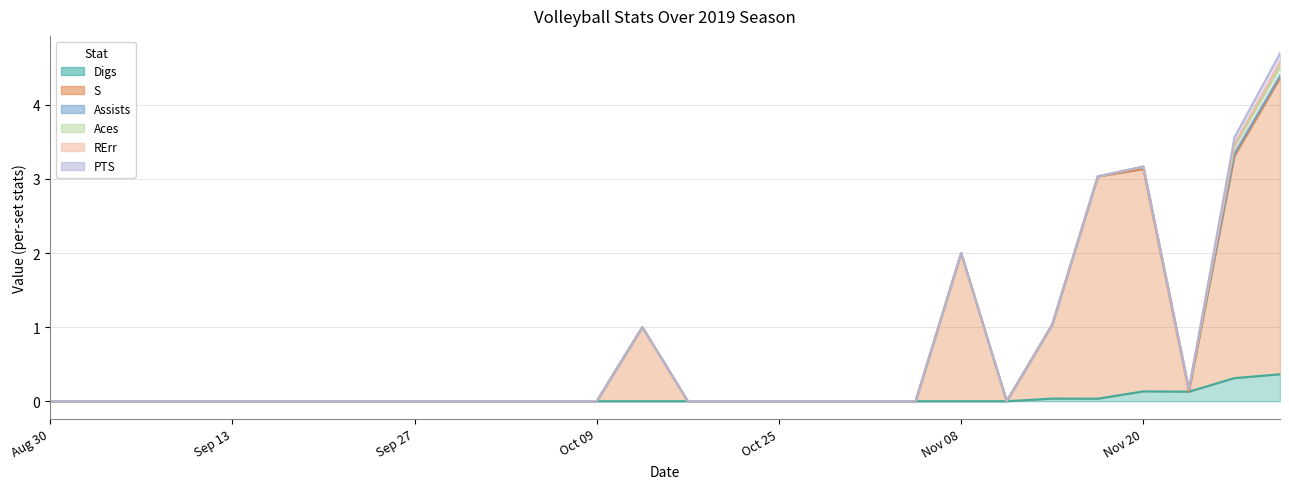

What are all the series names shown in the legend?

Digs, S, Assists, Aces, RErr, PTS